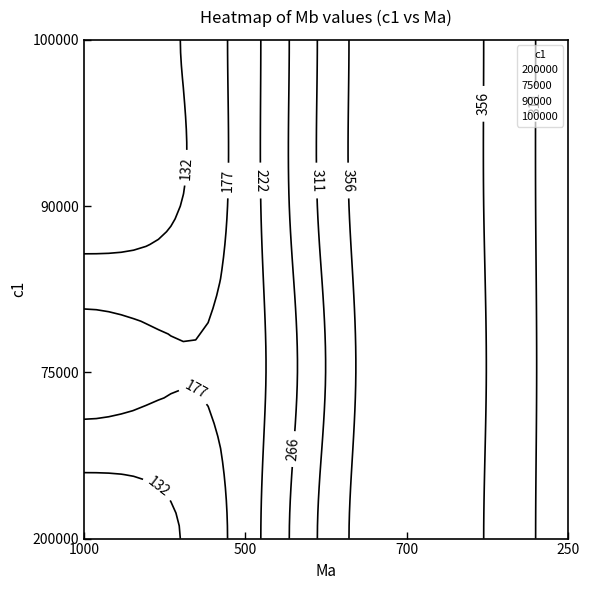

Count the 200000 values in the range 200 to 400.

3